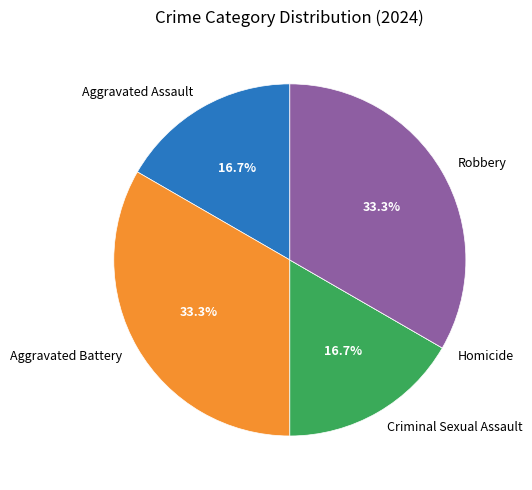

The Aggravated Assault slice represents 17% of the pie. True or false?

True